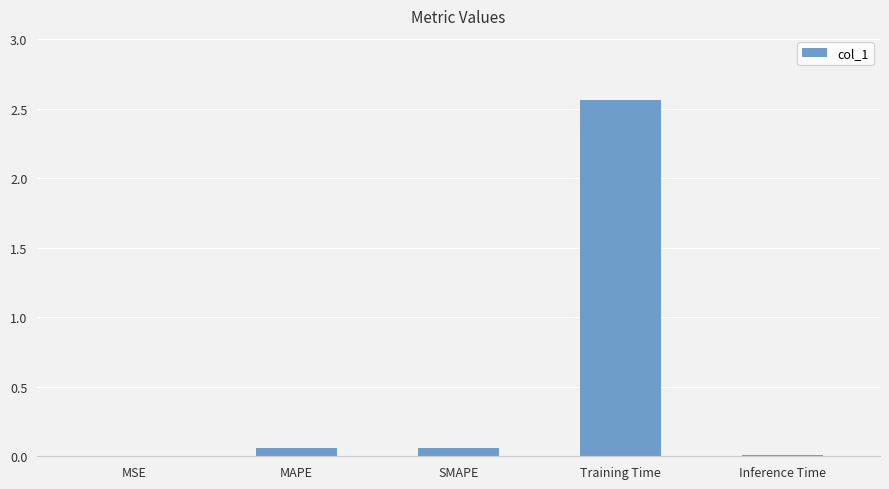

Is it true that the value at MSE is 0.0?

True